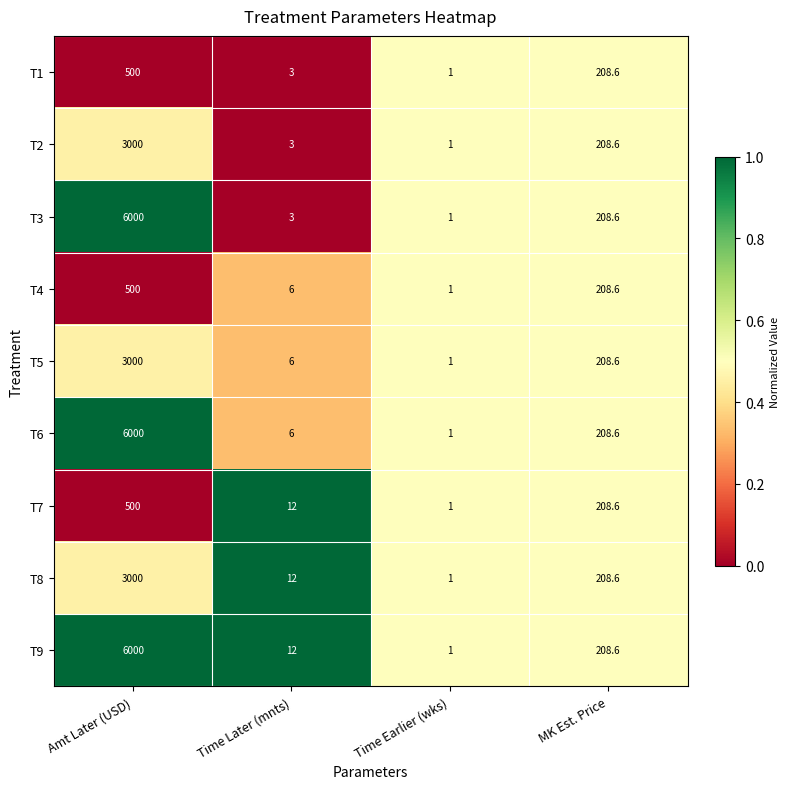

The T3 series shows 6000.0 at Amt Later (USD). True or false?

True